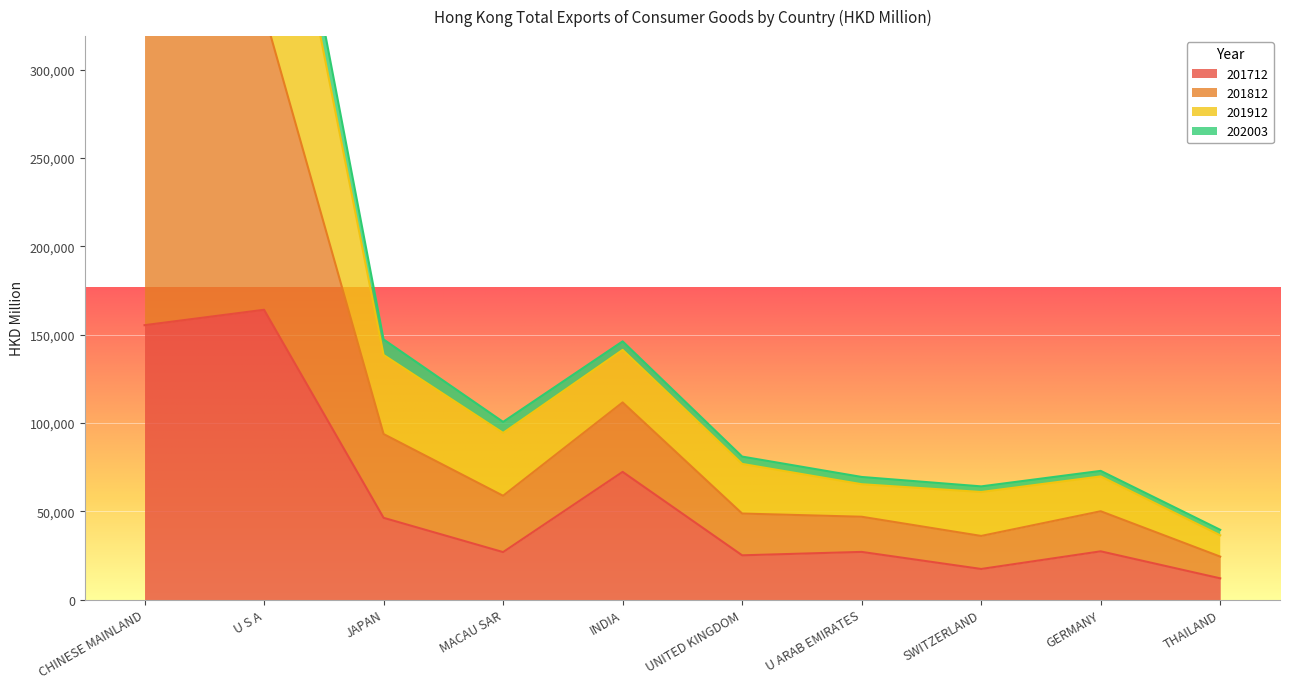

Which category has the lowest value in the 201812 series?

THAILAND